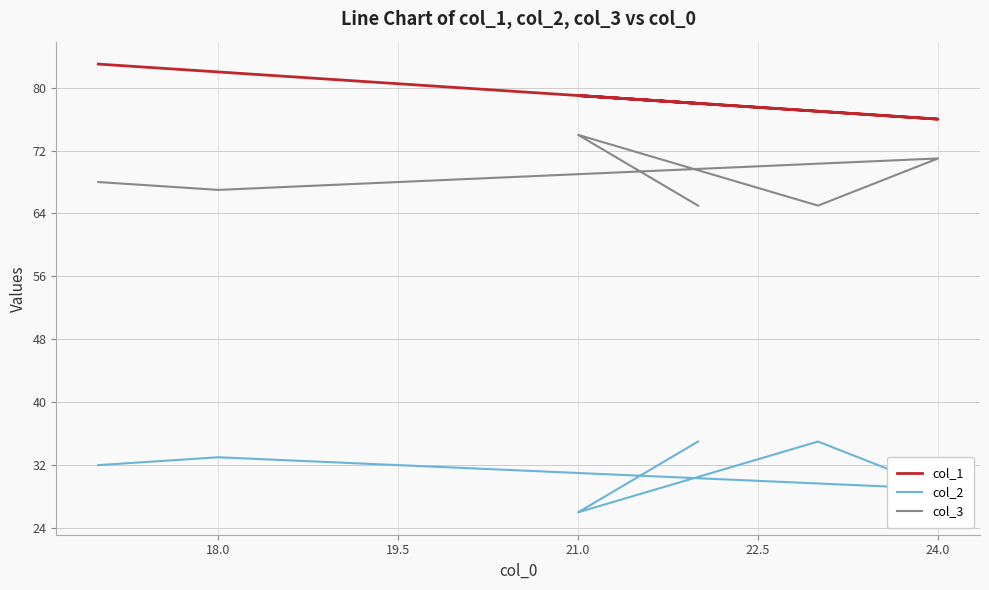

The value of col_3 at 24.0 is 15. True or false?

False